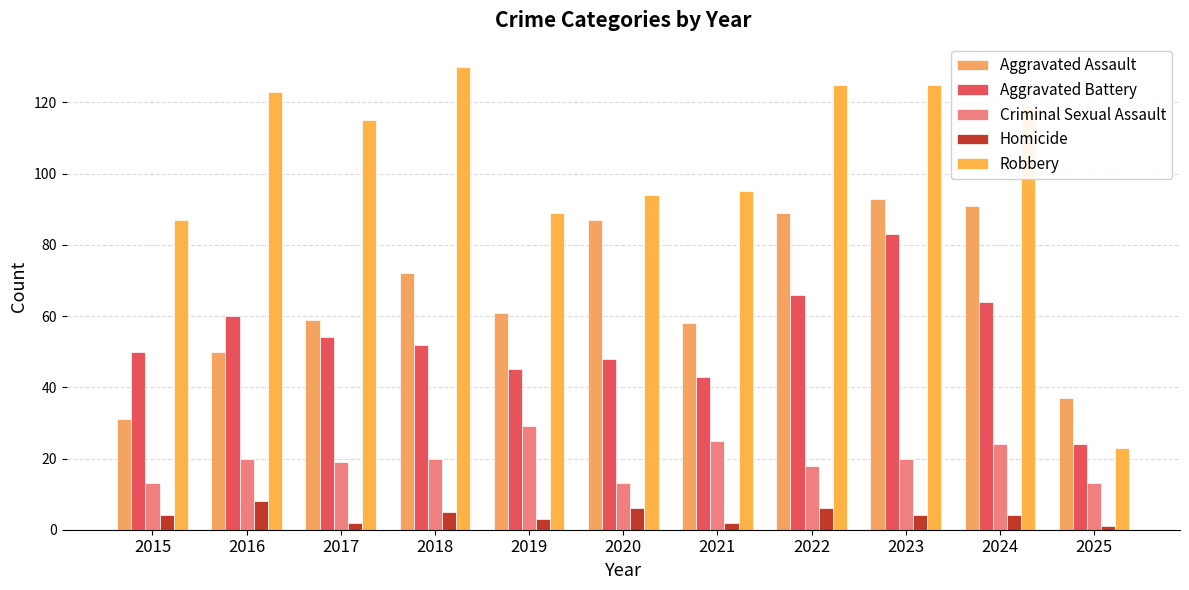

Rank the series at 2024 from highest to lowest value.

Robbery, Aggravated Assault, Aggravated Battery, Criminal Sexual Assault, Homicide